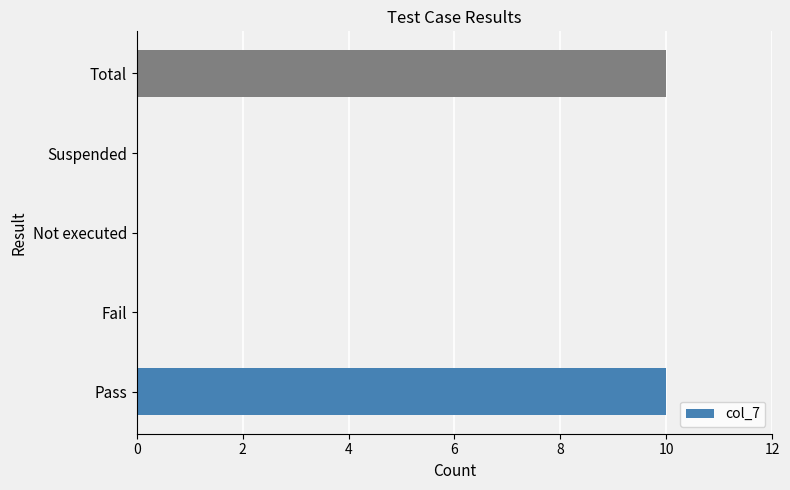

What is the sum of all values?

20